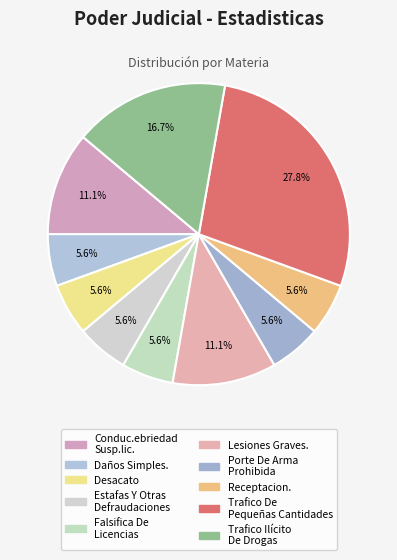

The Daños Simples. slice represents 6% of the pie. True or false?

True